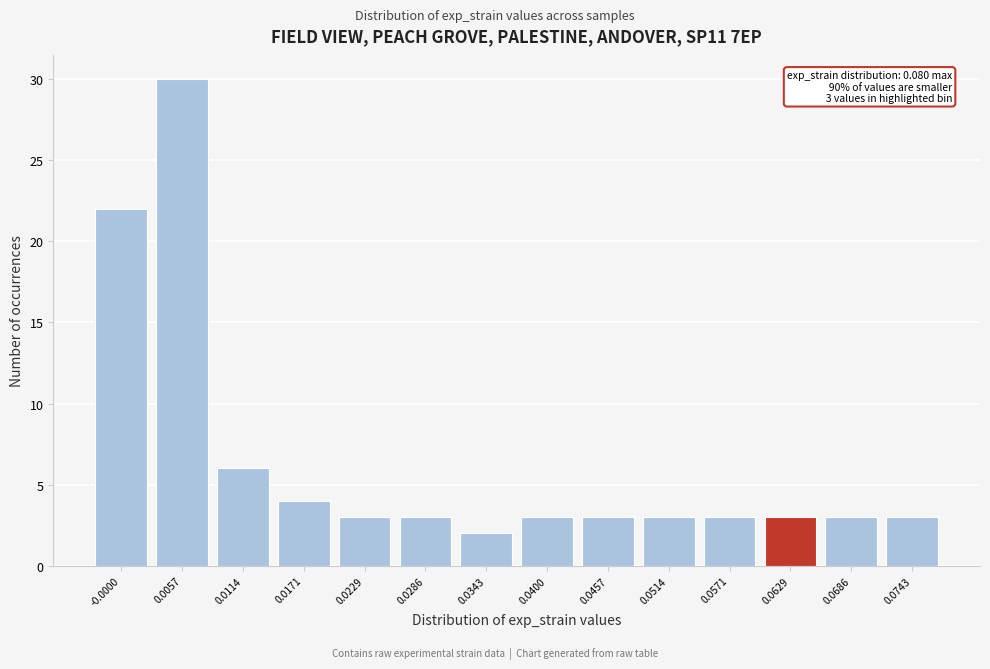

Reading right to left, list all the values displayed in this chart.

3	3	3	3	3	3	3	2	3	3	4	6	30	22